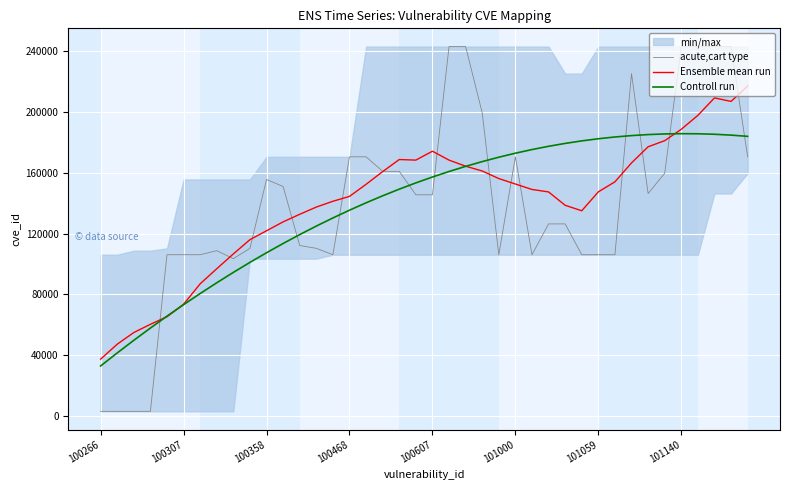

What is the difference between the Ensemble mean run values at 12 and 11?

4988.2